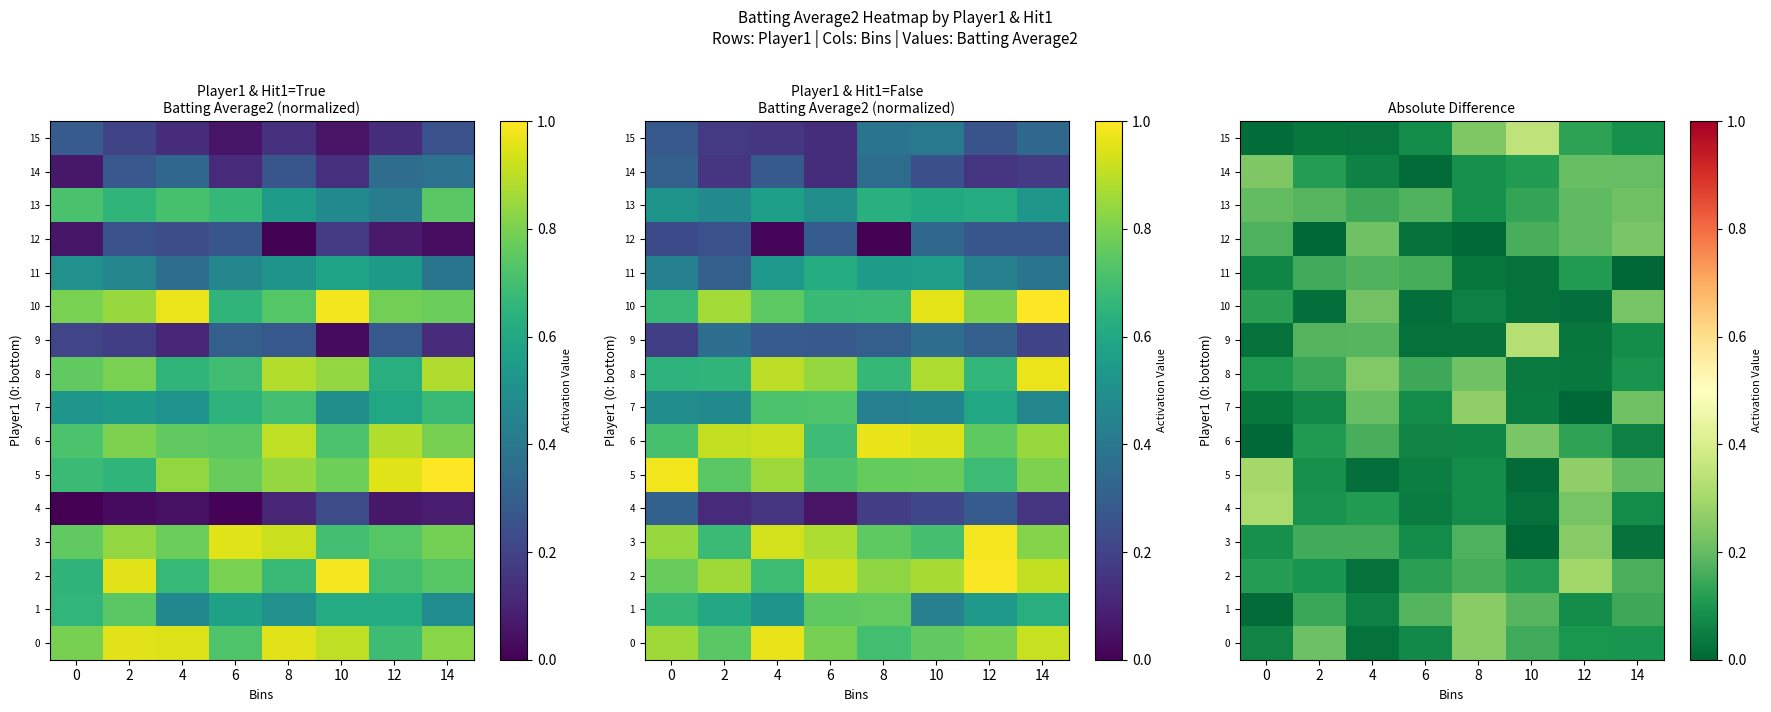

What is the difference between the row_7 values at 8 and 4?

0.1